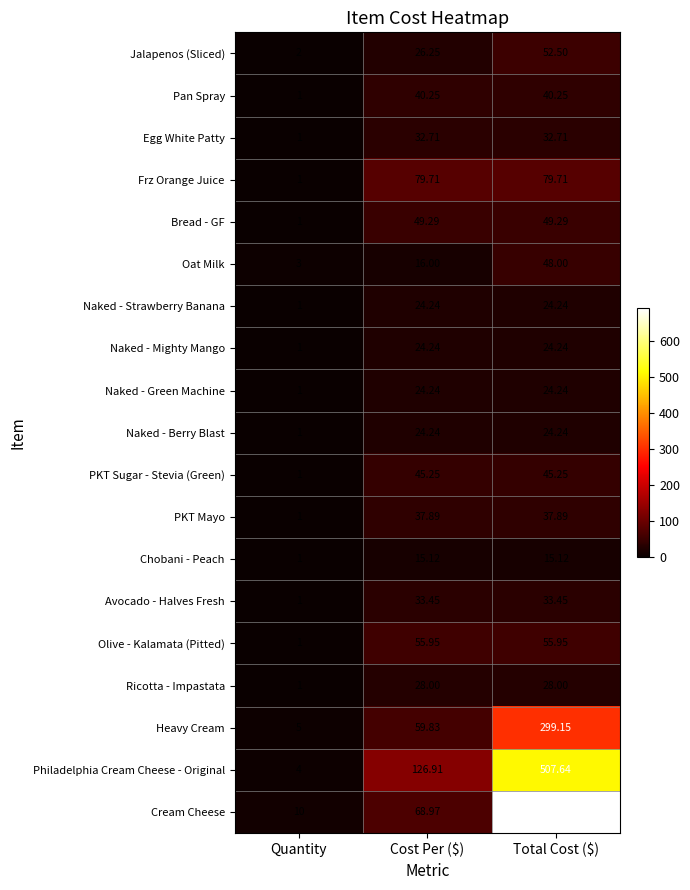

Where does the Naked - Green Machine series first go above 24?

Cost Per ($)